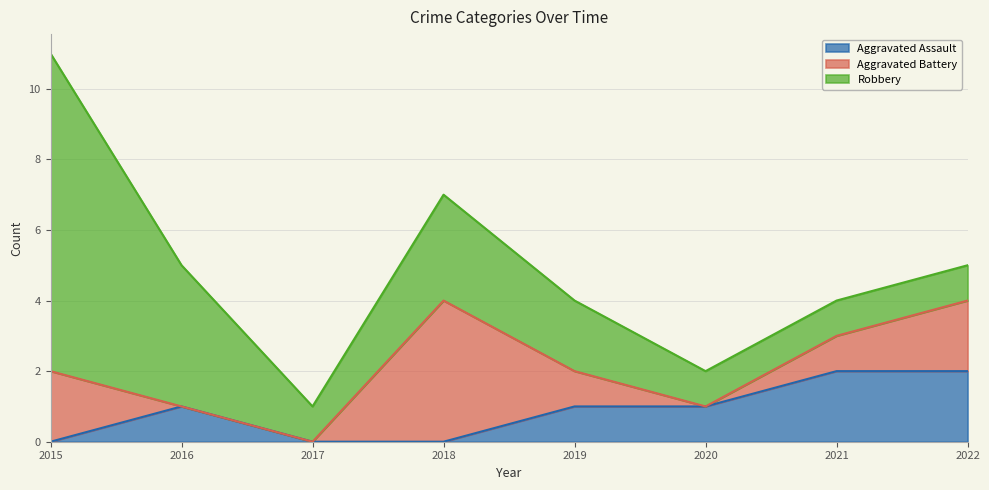

Does the chart have visible grid lines?

Yes